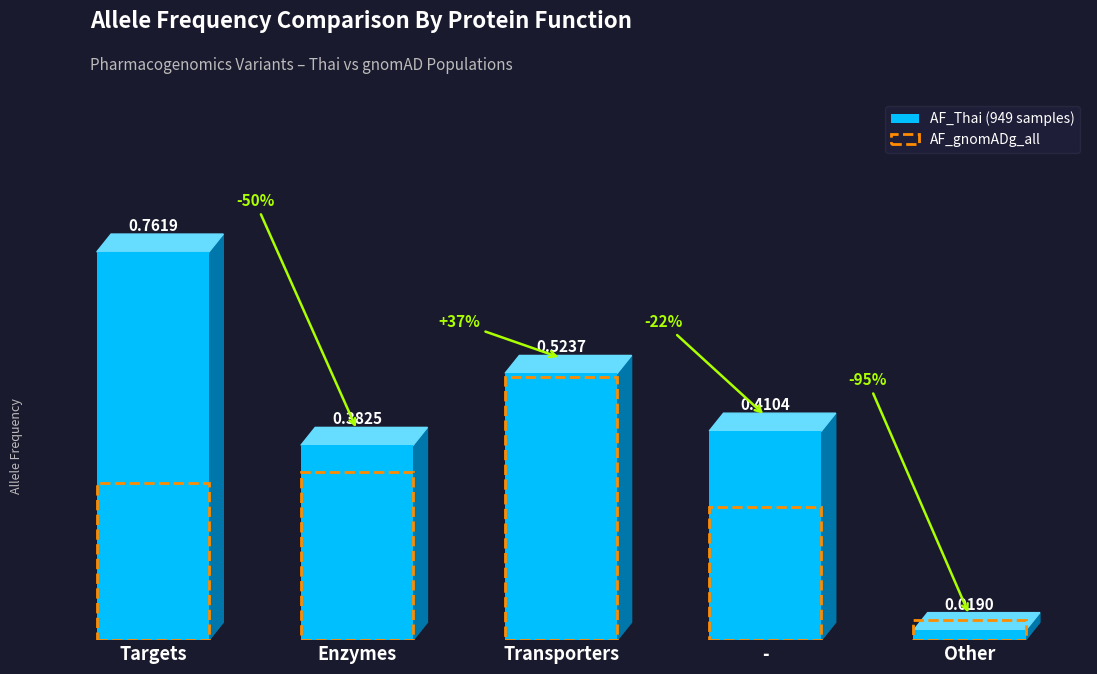

List the labels in order of AF_Thai (949 samples) value, smallest first.

Other, Enzymes, -, Transporters, Targets